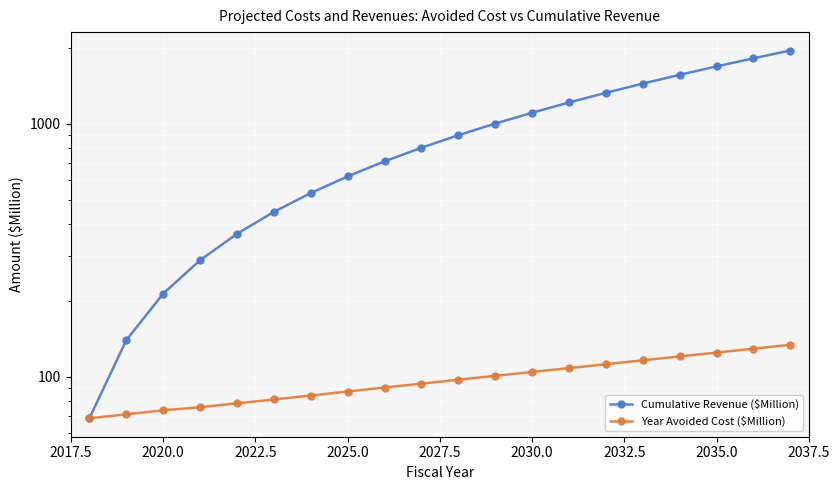

How many data points in Year Avoided Cost ($Million) are above 97?

10